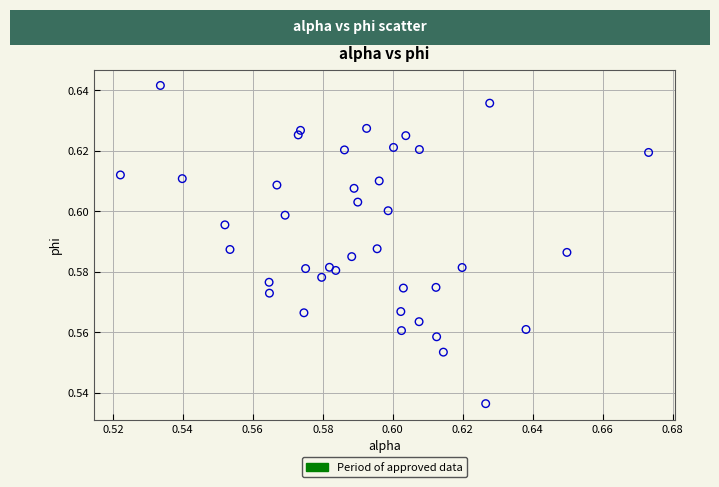

How many points are shown in the scatter plot?

40